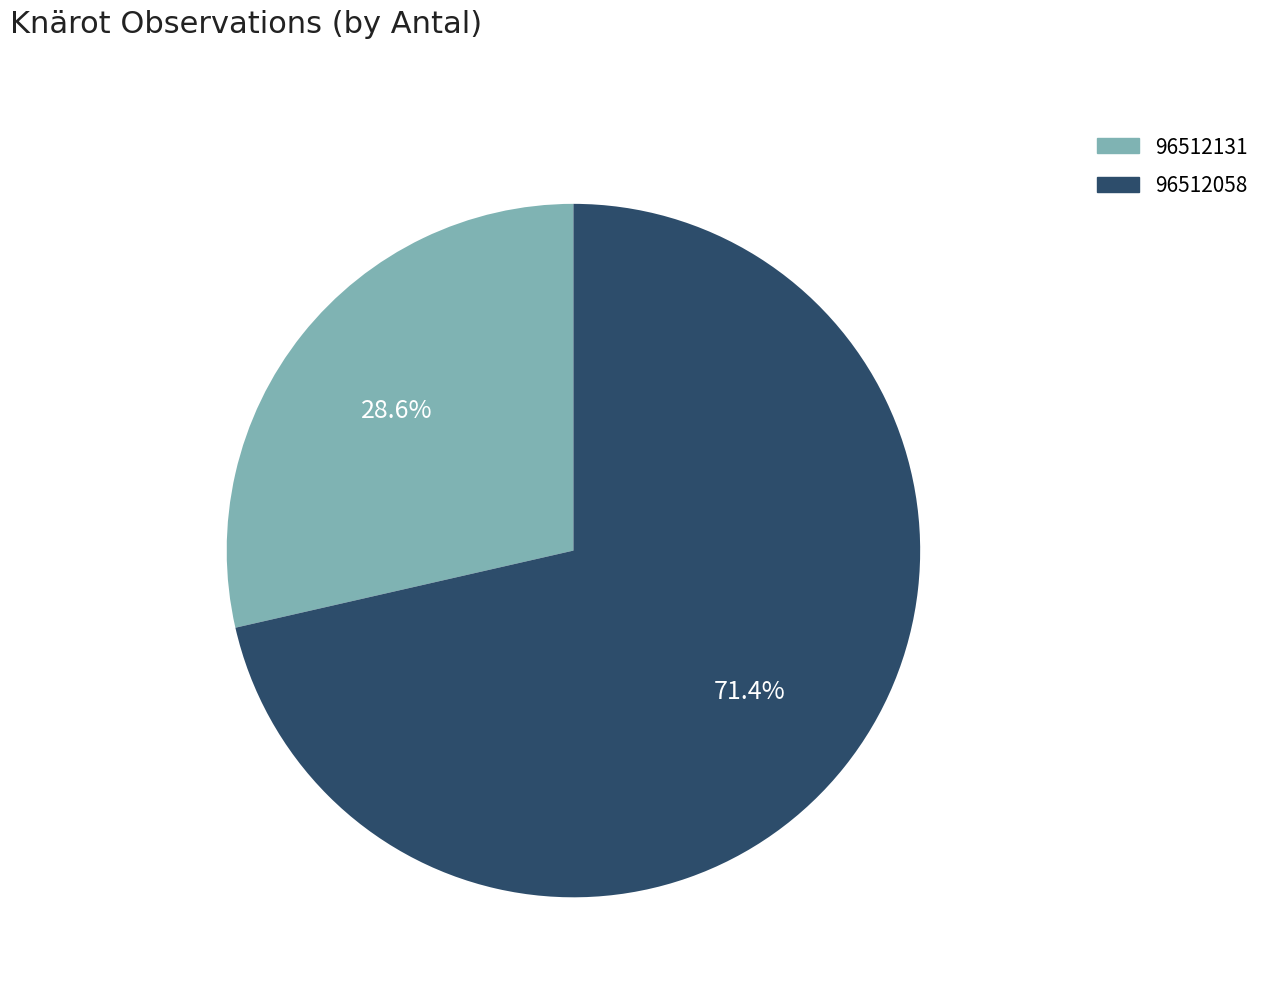

What percentage is NOT represented by 96512058?

28.6%